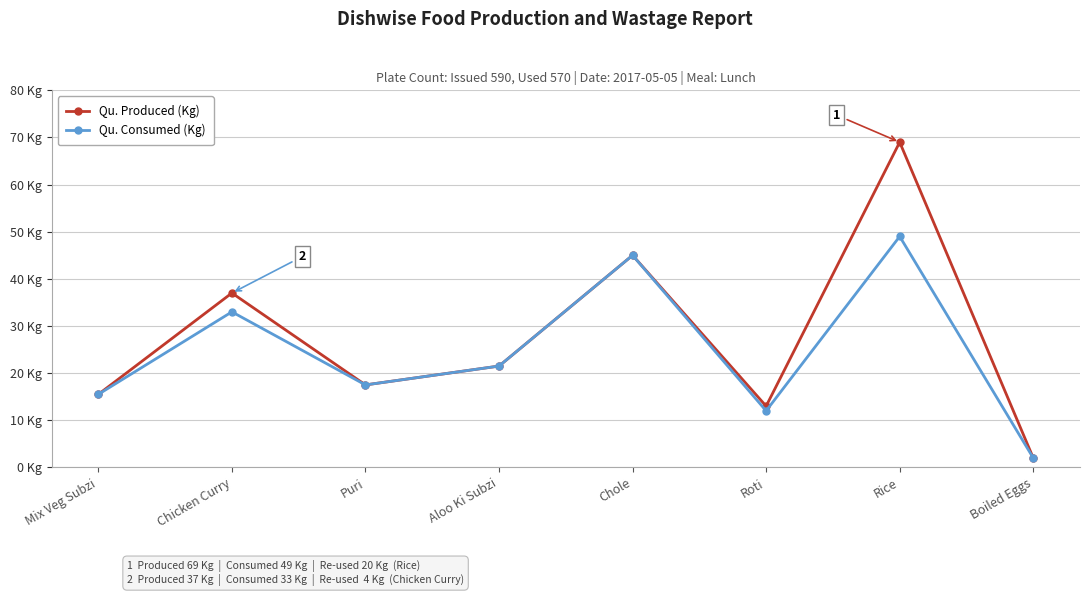

Rank the series by their maximum value, from lowest to highest.

Qu. Consumed (Kg), Qu. Produced (Kg)